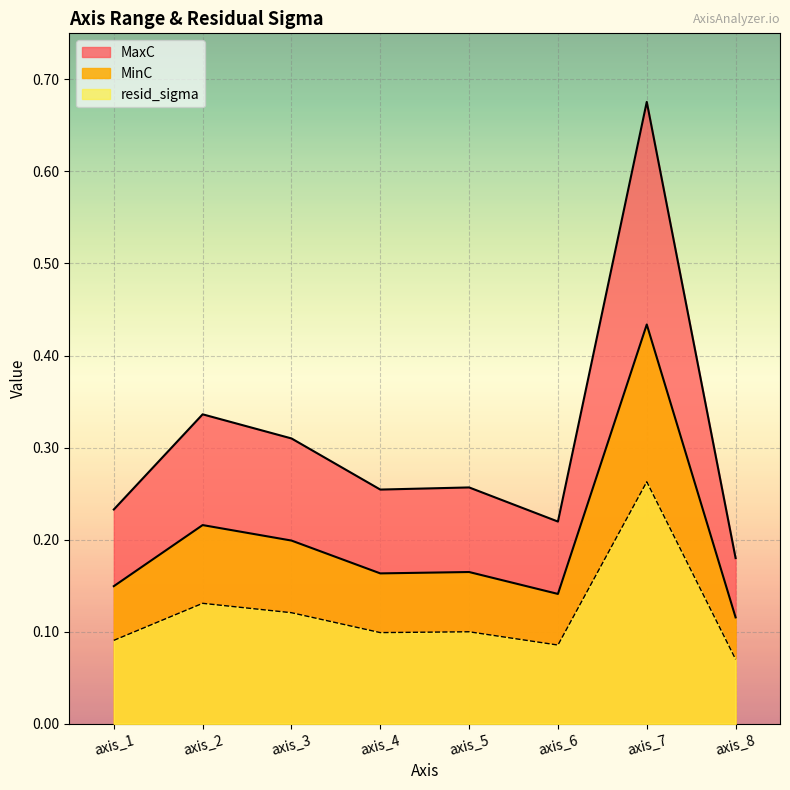

True or false: MaxC and resid_sigma cross at least once.

False